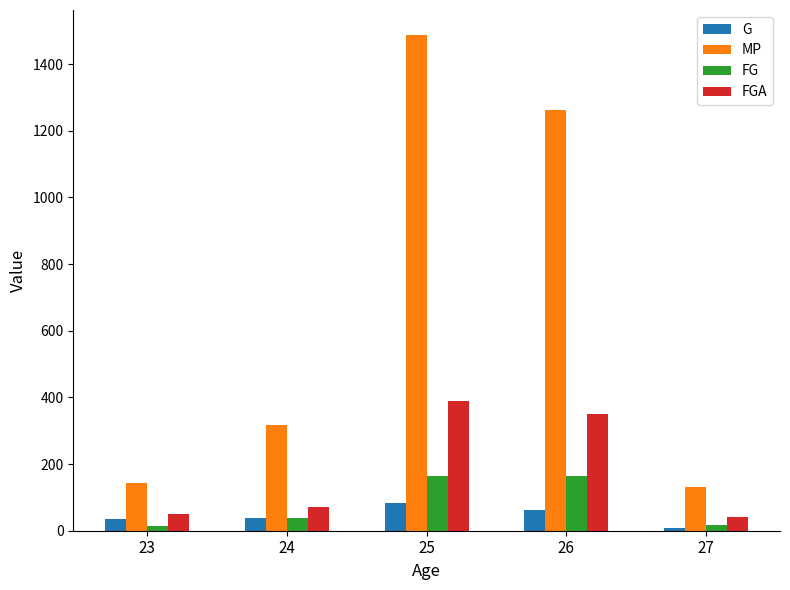

What is the maximum value for G?

82